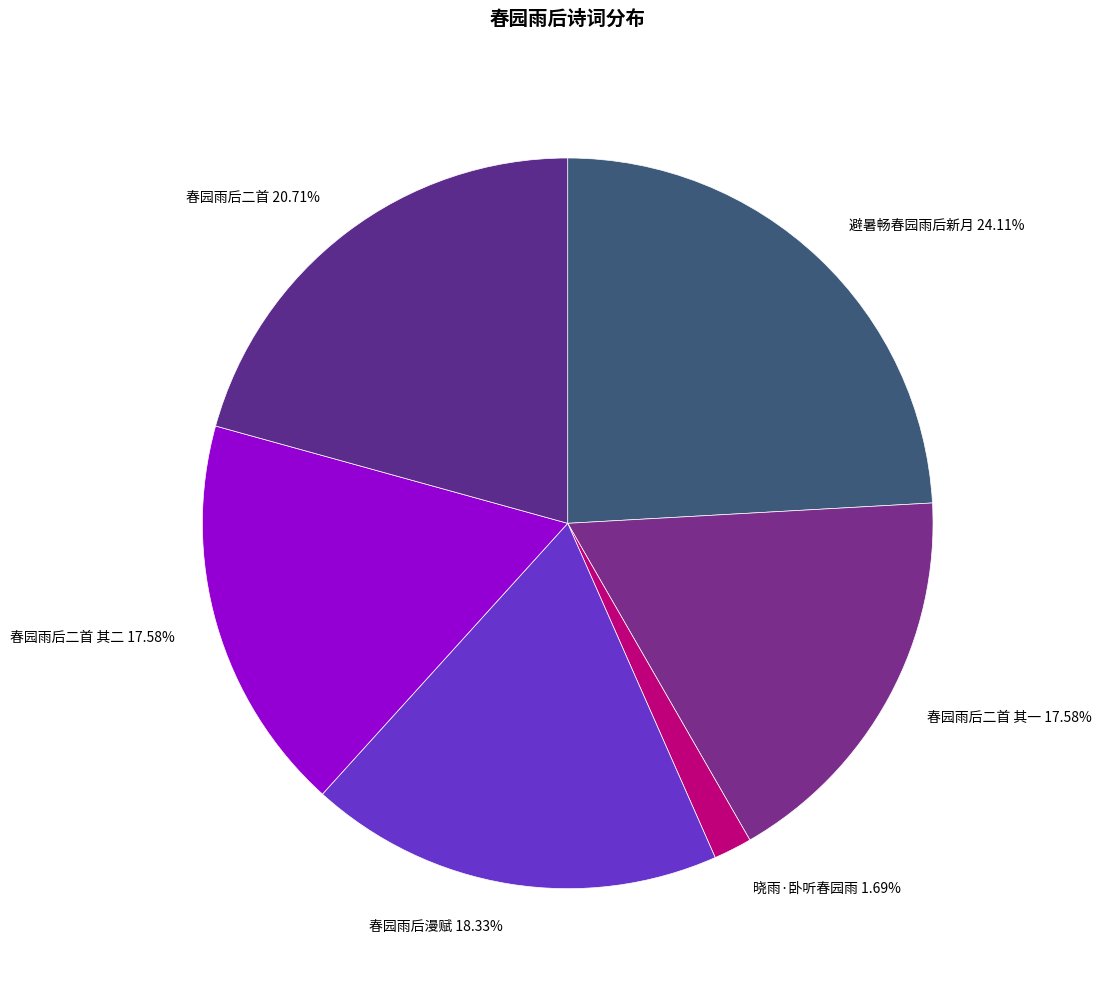

How many segments does this pie chart have?

6